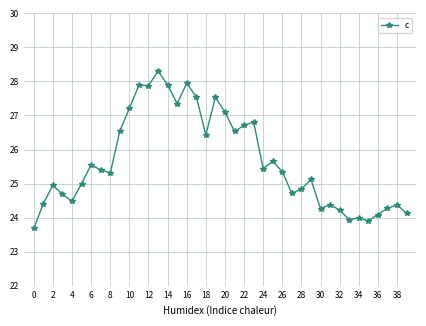

What is the difference between the second highest and minimum values?

4.3